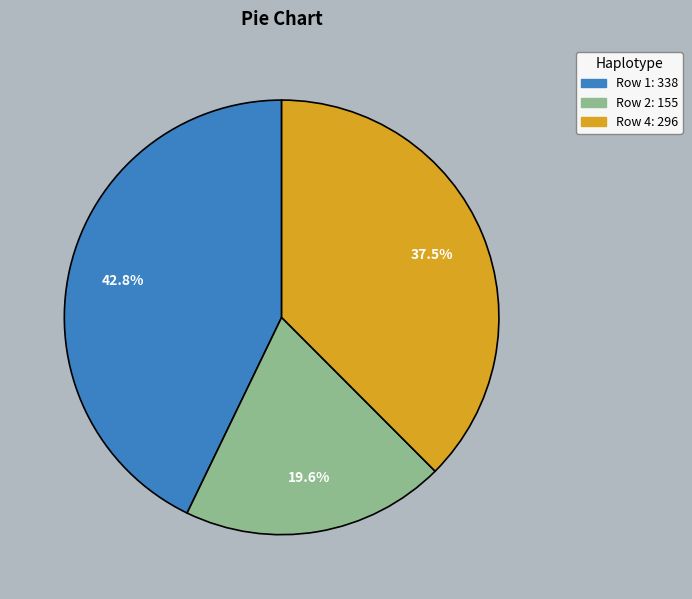

Is there a majority slice in this chart?

No